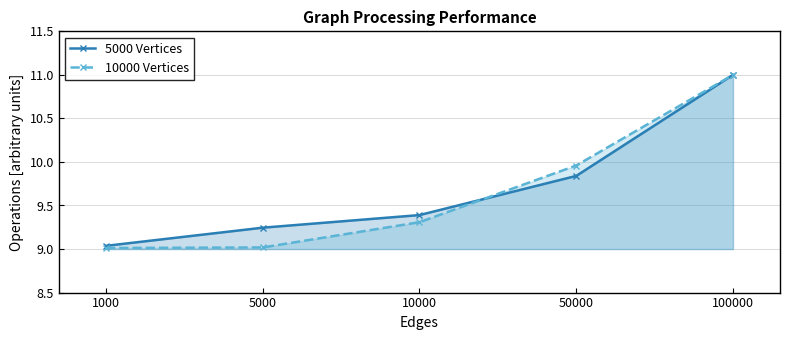

At which category is the sum across all series the highest?

100000